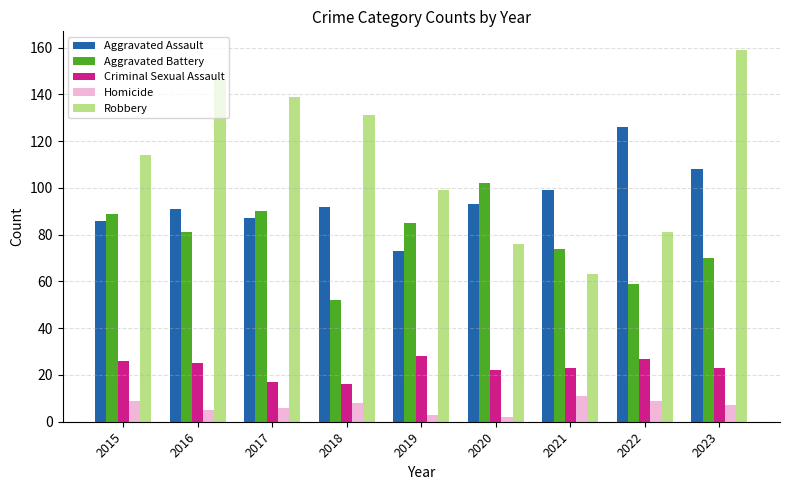

What is the difference between the maximum and minimum values in the Criminal Sexual Assault series?

12